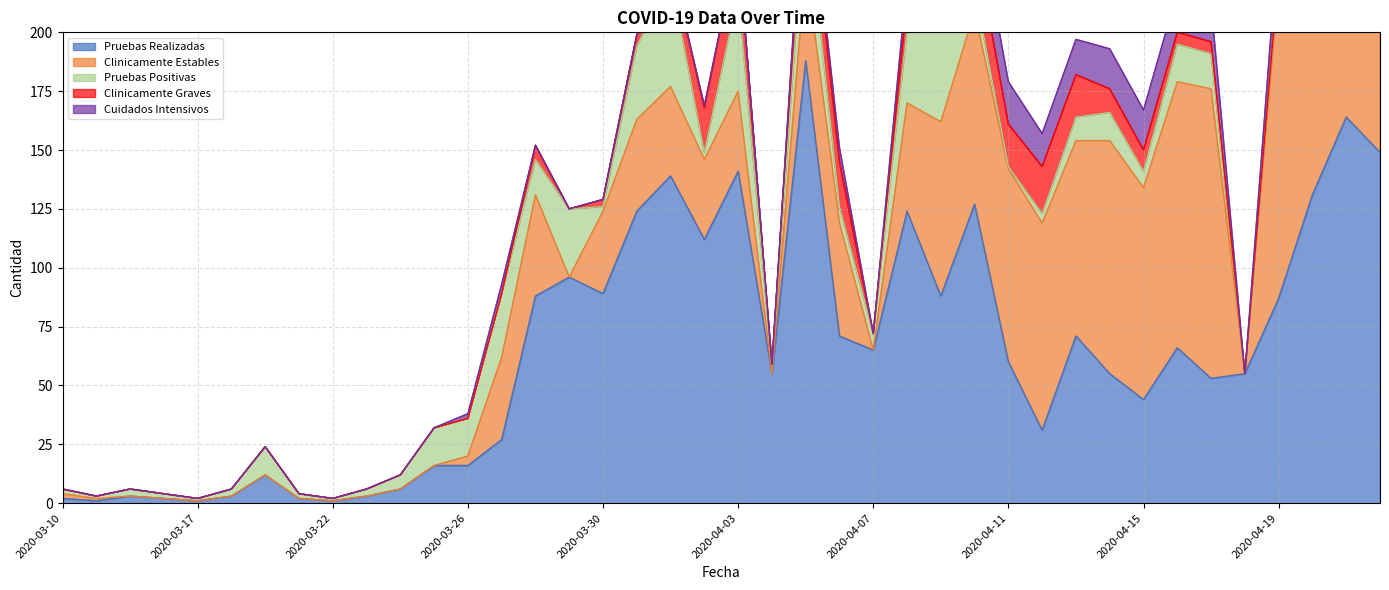

True or false: Clinicamente Graves and Pruebas Positivas cross at least once.

True